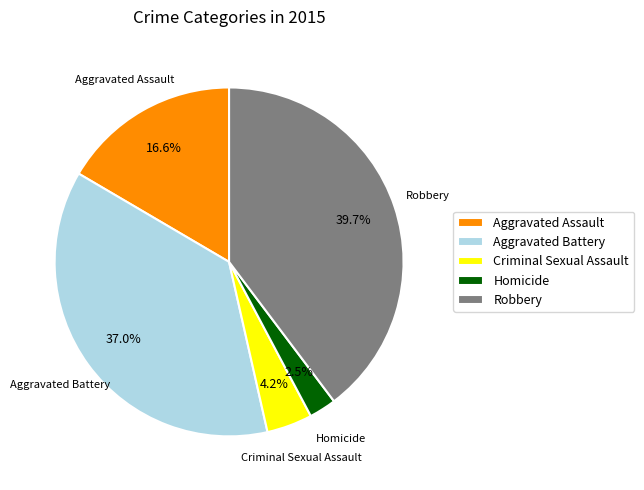

How much of the chart is everything except Robbery?

60.3%